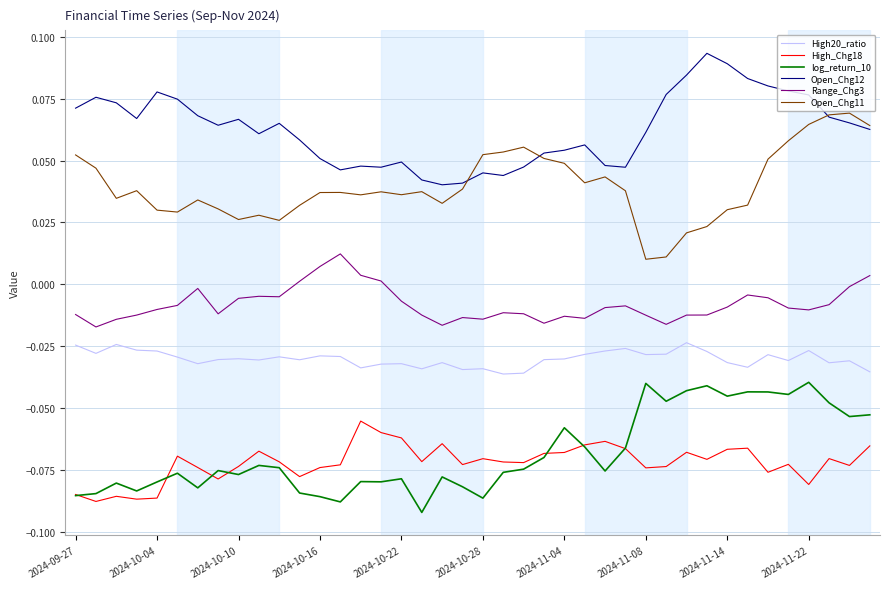

Rank the series by their maximum value, from highest to lowest.

Open_Chg12, Open_Chg11, Range_Chg3, High20_ratio, log_return_10, High_Chg18